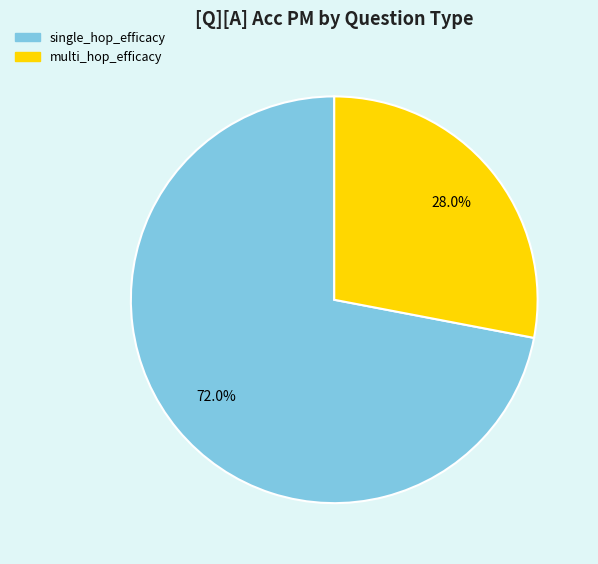

What percentage is the multi_hop_efficacy slice, to the nearest percent?

28%